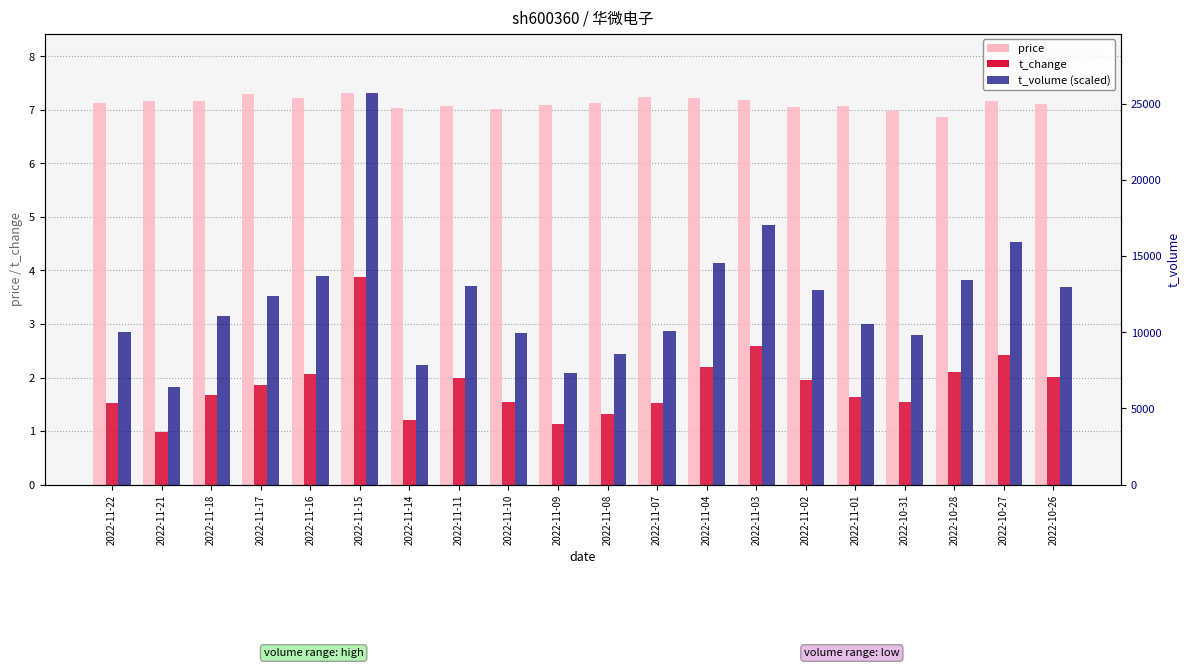

Is the value of t_volume (scaled) at 2022-11-07 greater than the value of t_change at 2022-11-22?

Yes